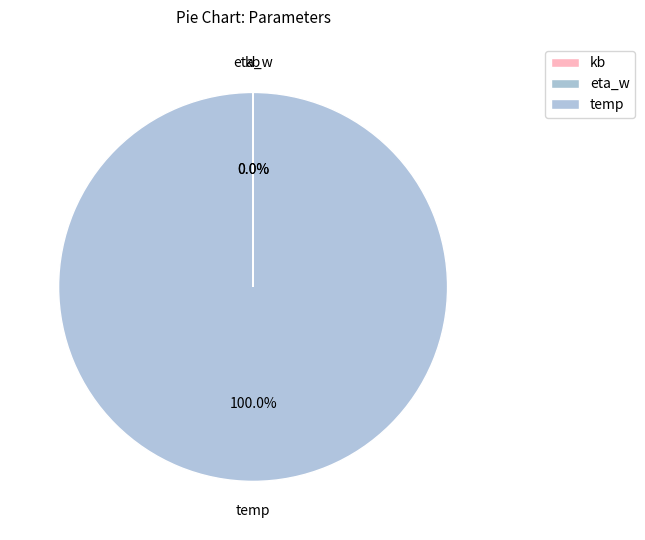

What is the largest slice in the pie chart?

temp